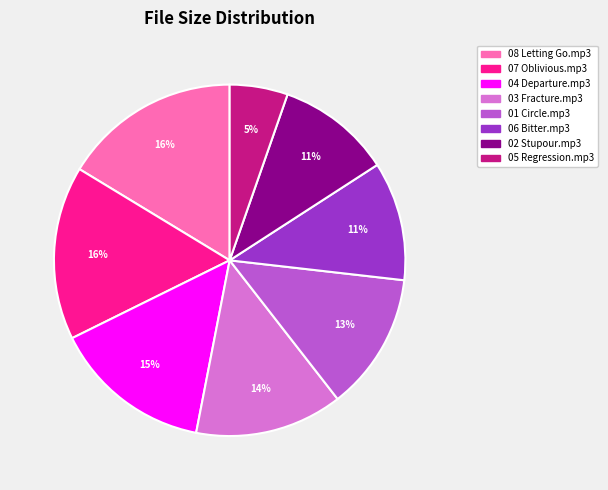

What is the ratio of the value at 05 Regression.mp3 to the value at 02 Stupour.mp3?

0.5